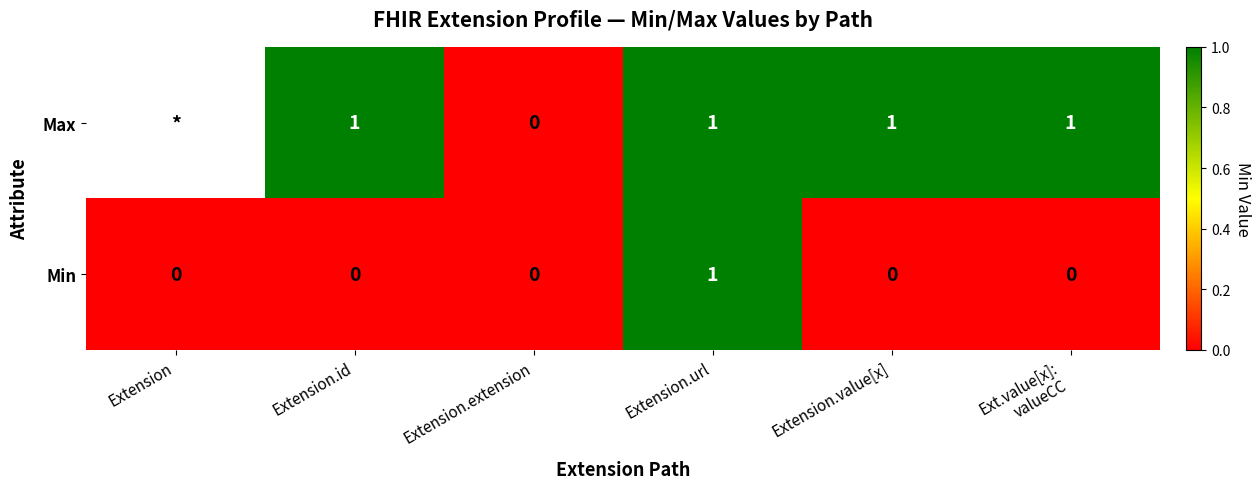

How many Min values are between 0 and 1?

6